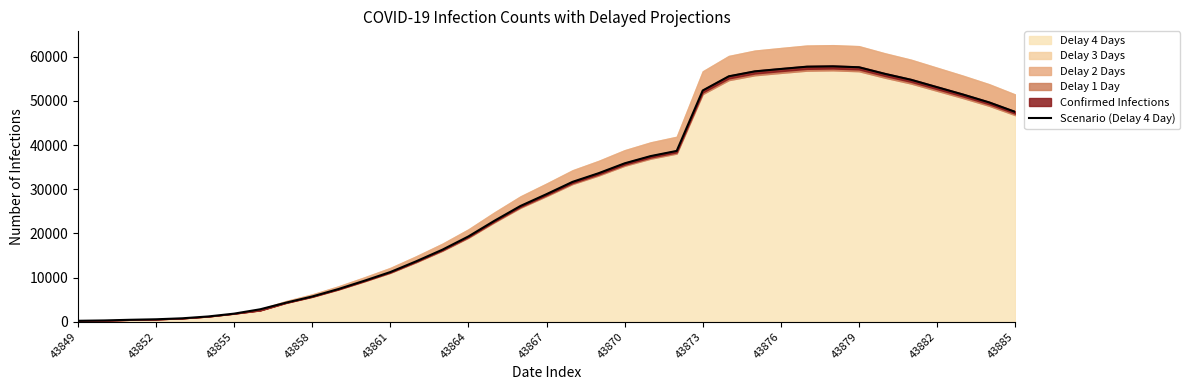

Approximately how many times larger is the value at 19 compared to 43873?

7.3